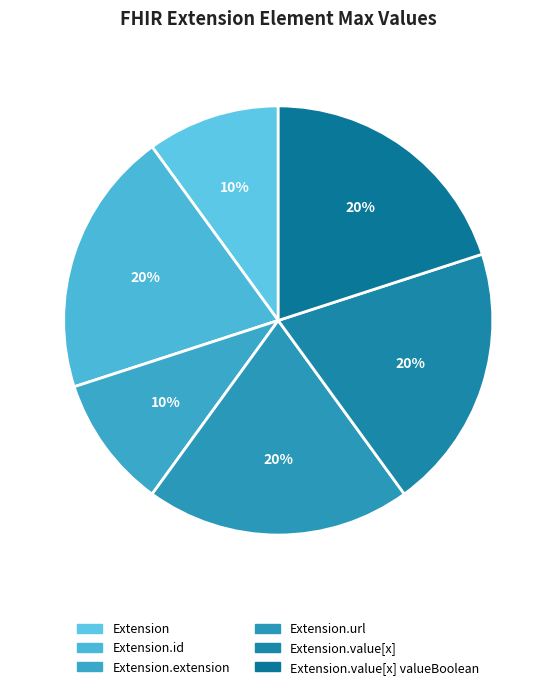

Count the number of slices in the pie.

6